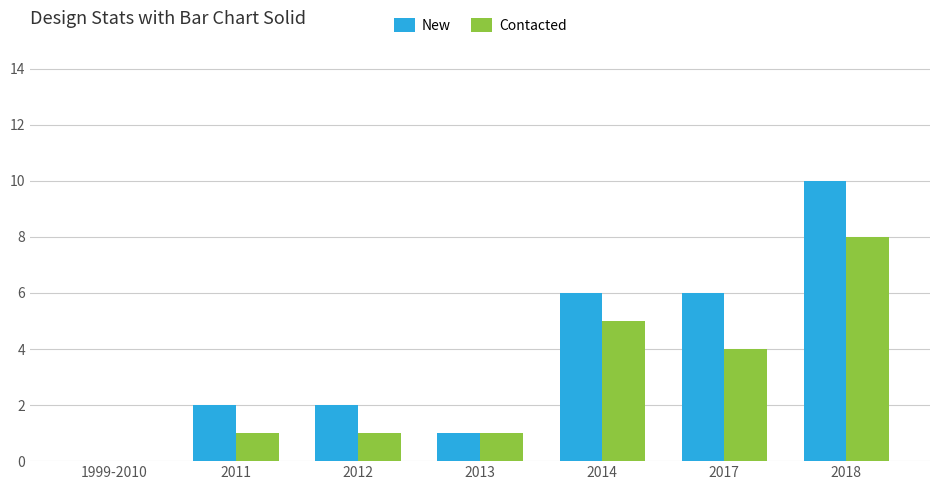

Is it true that New equals 6 at 2017?

True